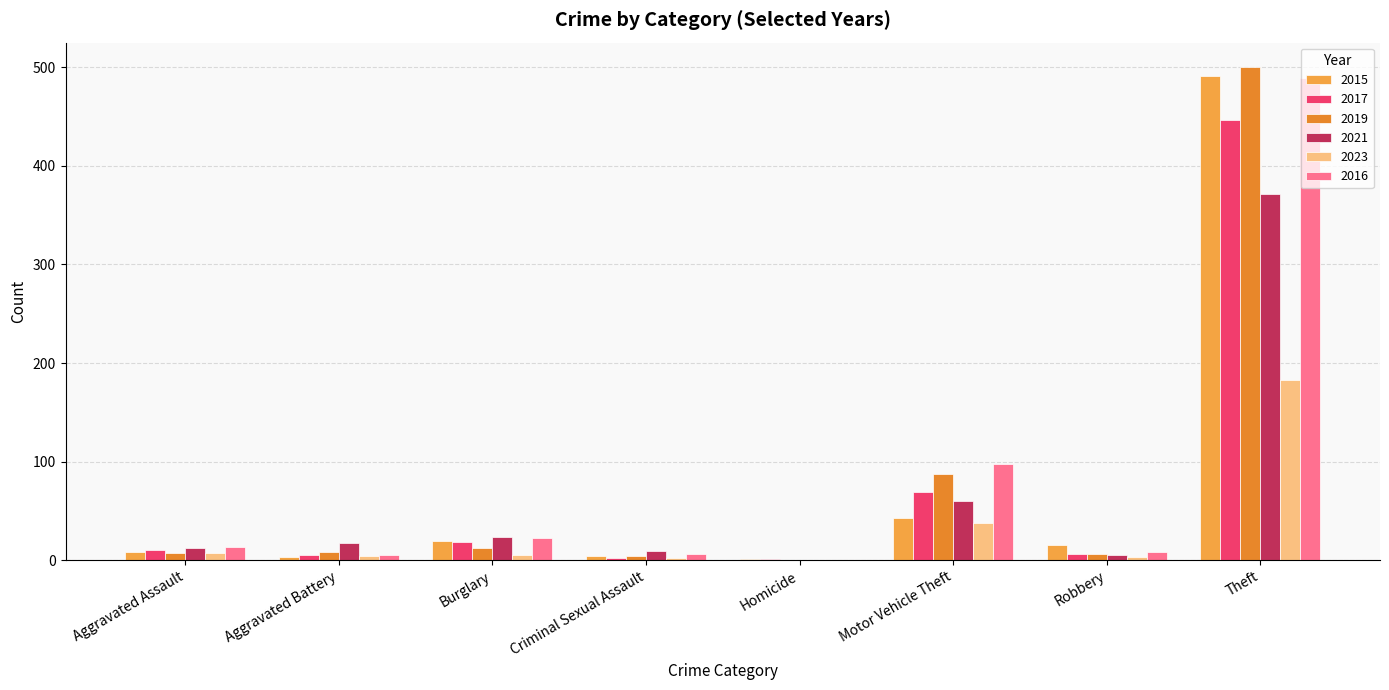

What is the lowest value of the 2015 series?

1